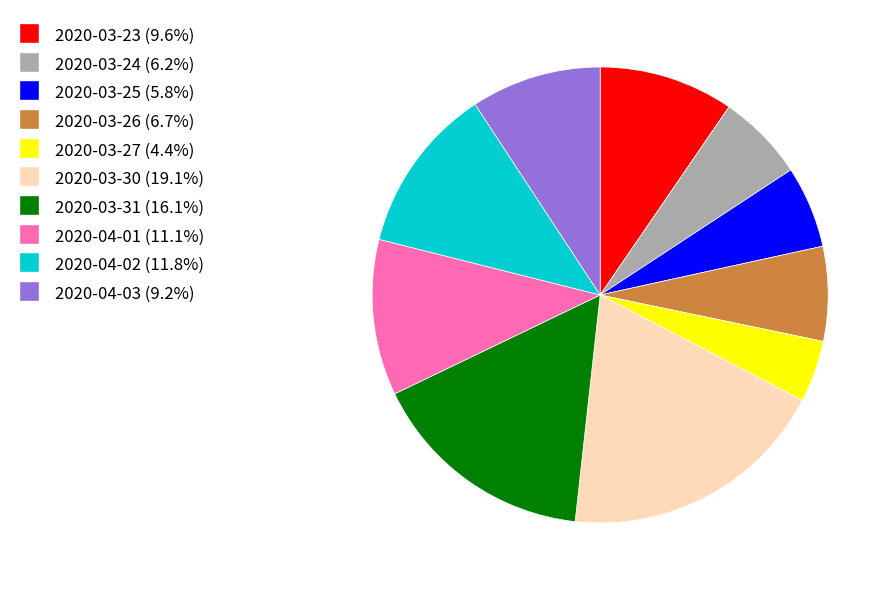

Do 2020-04-03 and 2020-04-01 together represent more than half of the pie?

No